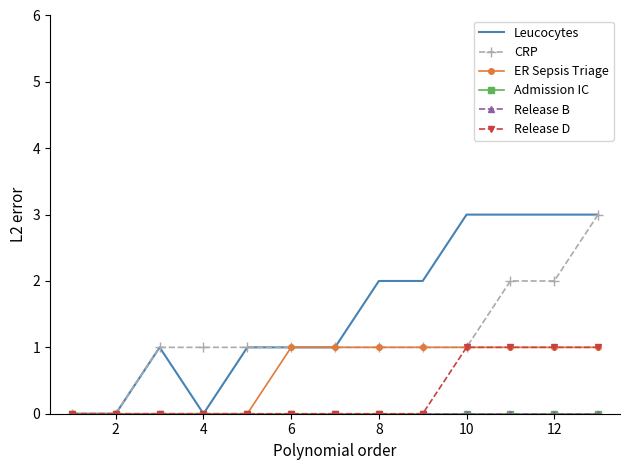

Which series has the largest range (max minus min)?

Leucocytes